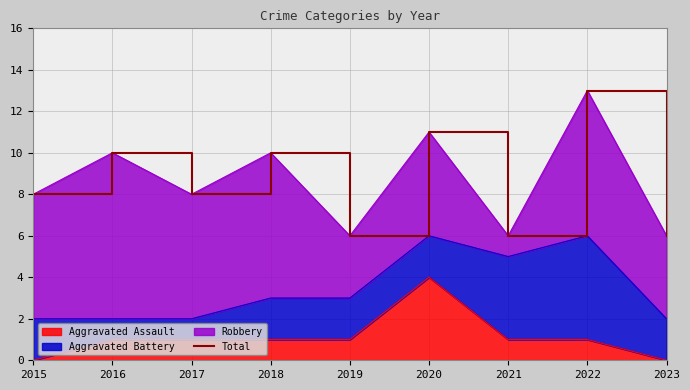

At which category does the data reach its first local valley?

2017